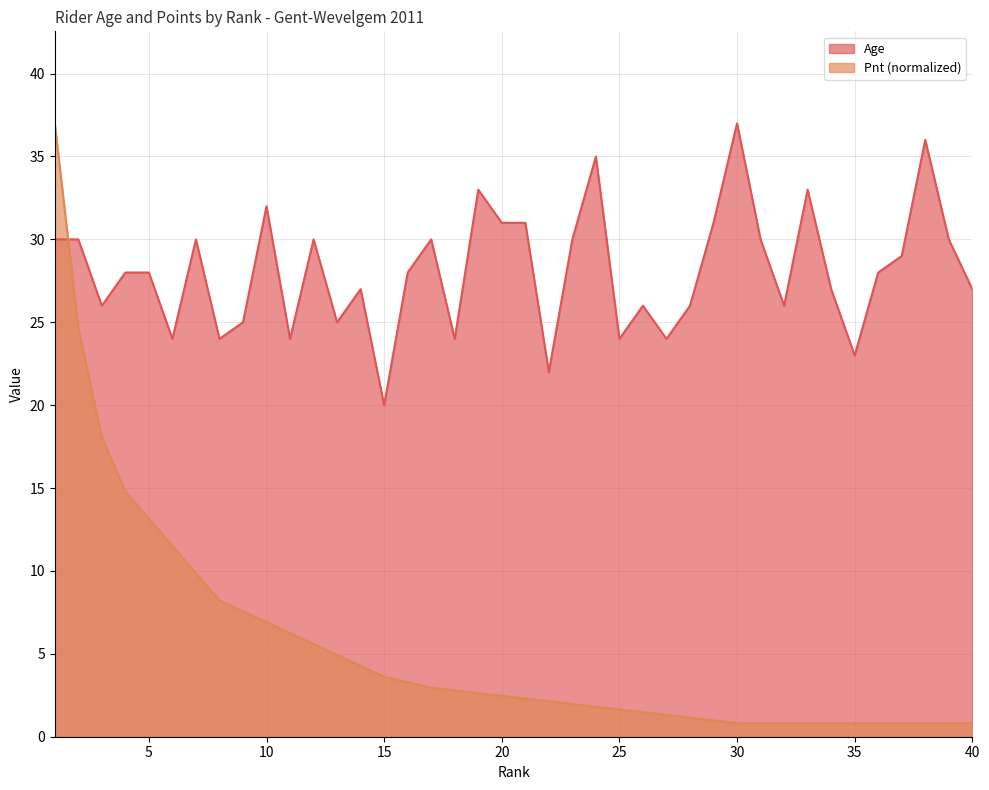

Is it true that Pnt equals 2.8 at 18?

True